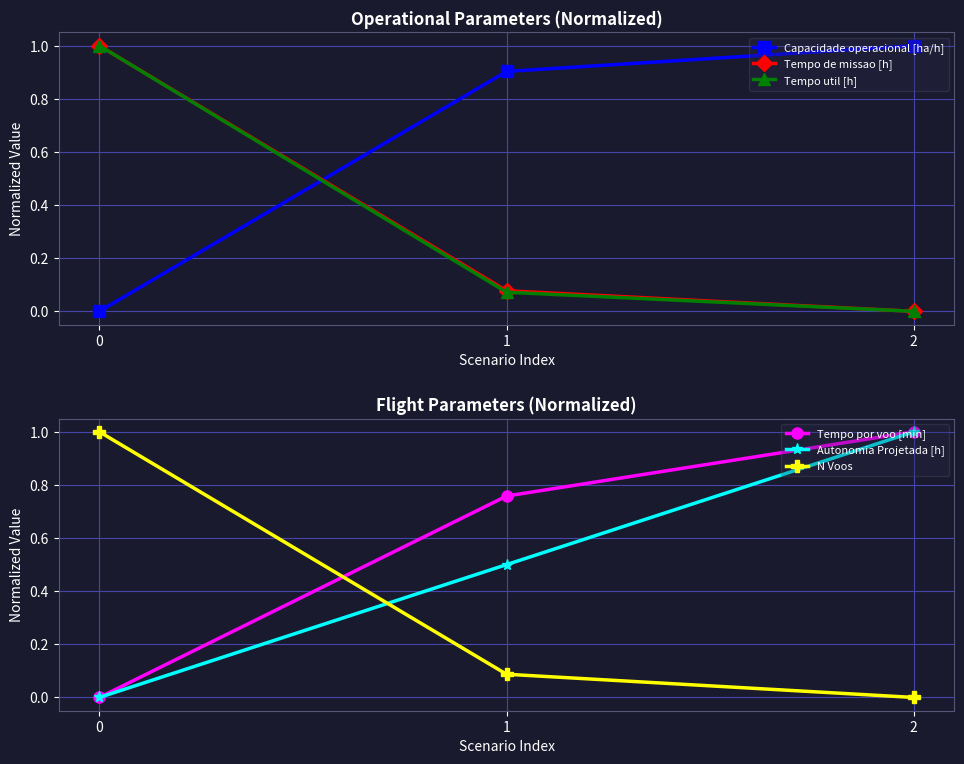

Which has a higher value, 2 or 1?

2